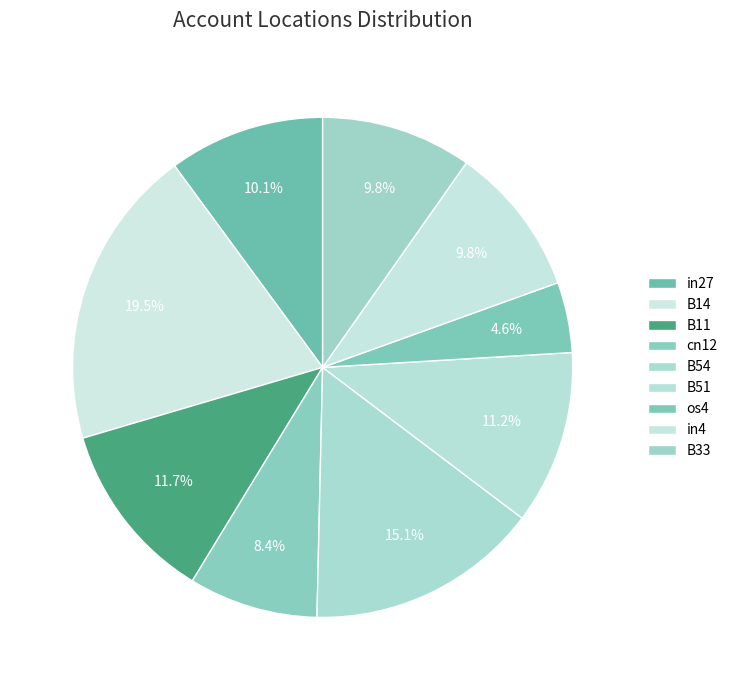

How many segments does this pie chart have?

9